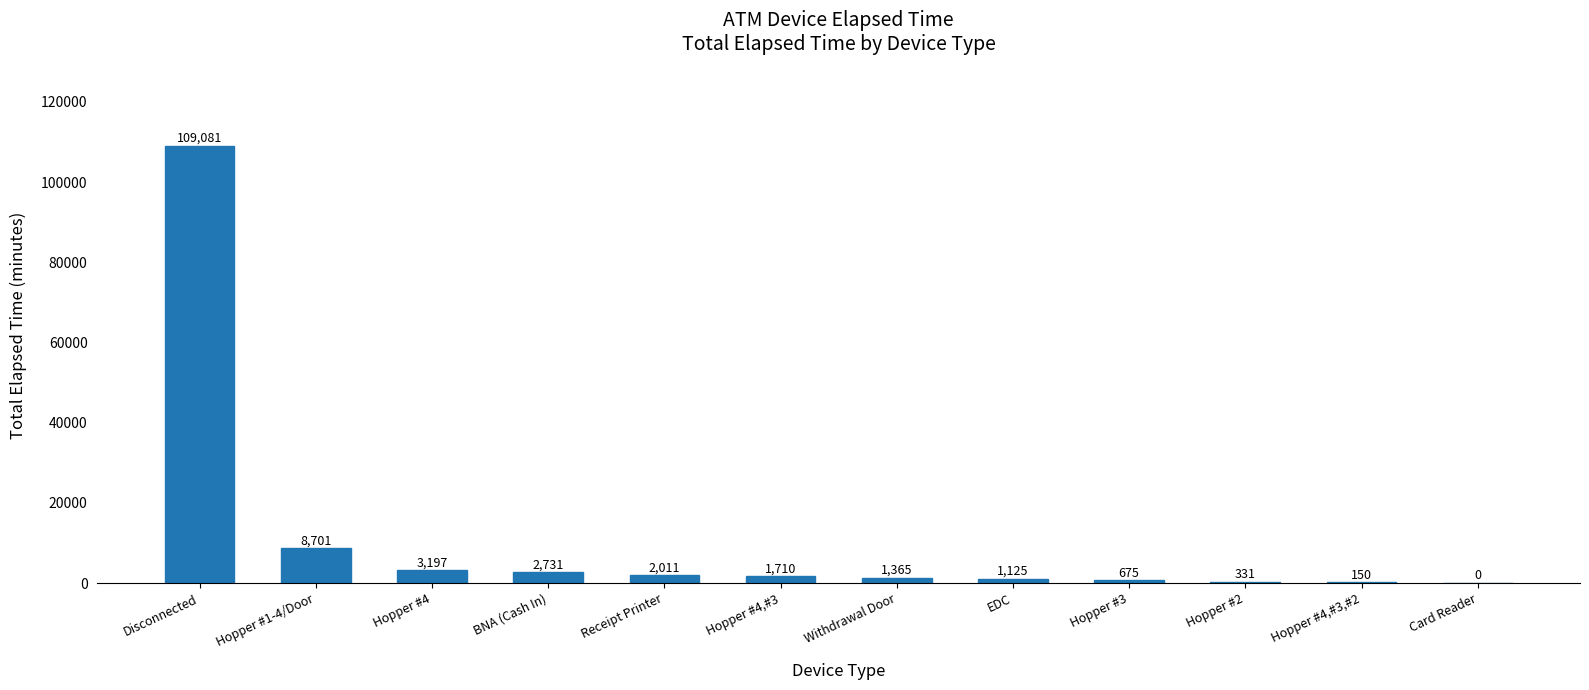

What is the sum of all values?

131077